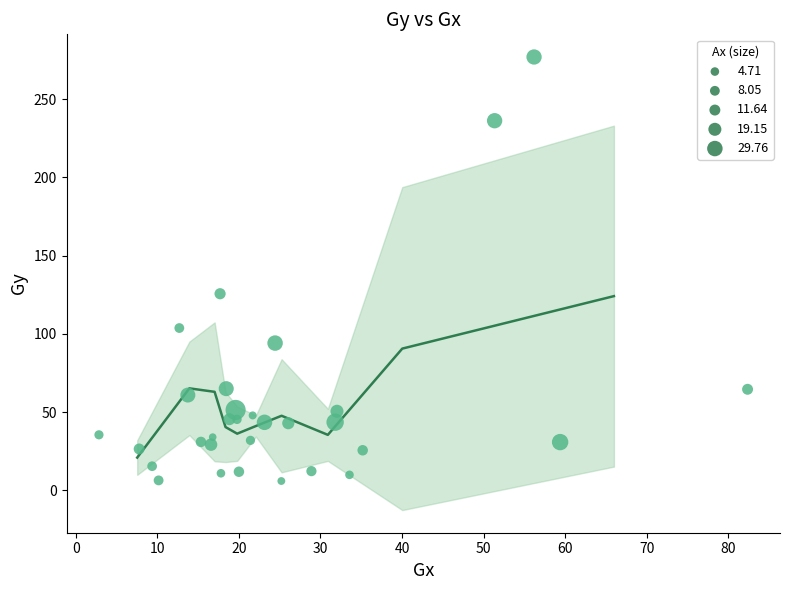

What is the range of X values (max minus min)?

79.5